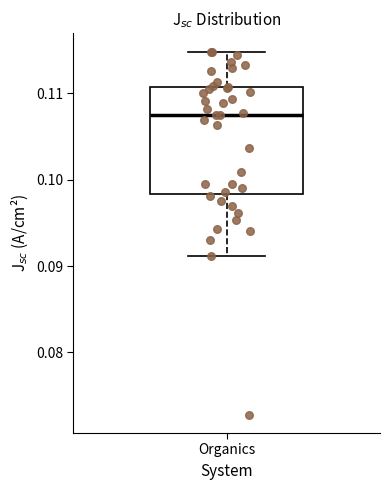

Where is the upper edge of the box for Organics on the y-axis? The values are not printed on the chart, so give them approximately, as read against the axis.

0.111